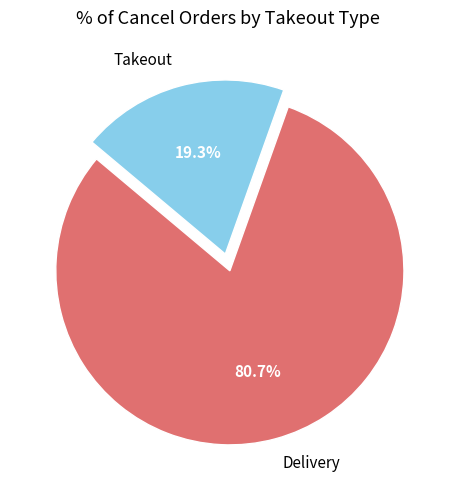

What is the total percentage of Takeout and Delivery?

100.0%